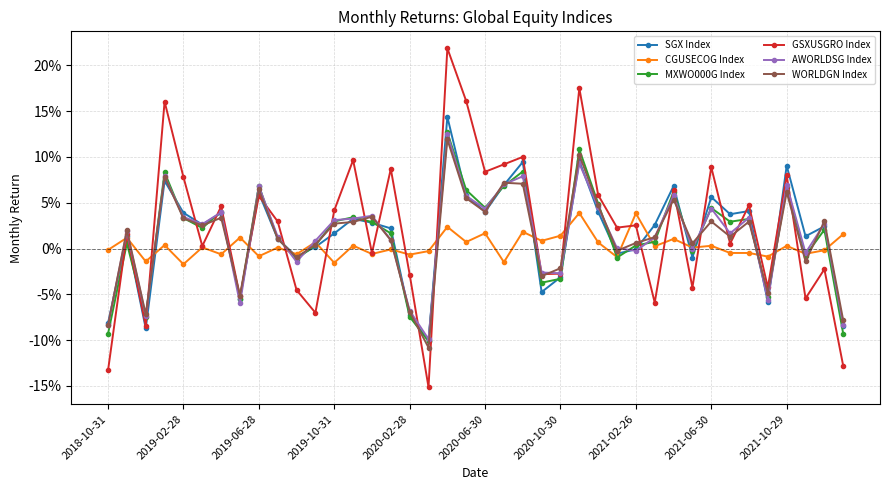

True or false: MXWO000G Index has more than 1 interior local peaks.

True